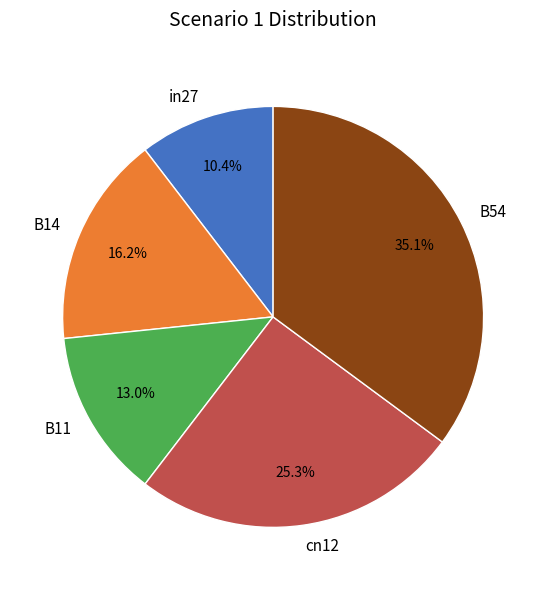

How many slices are in this pie chart?

5